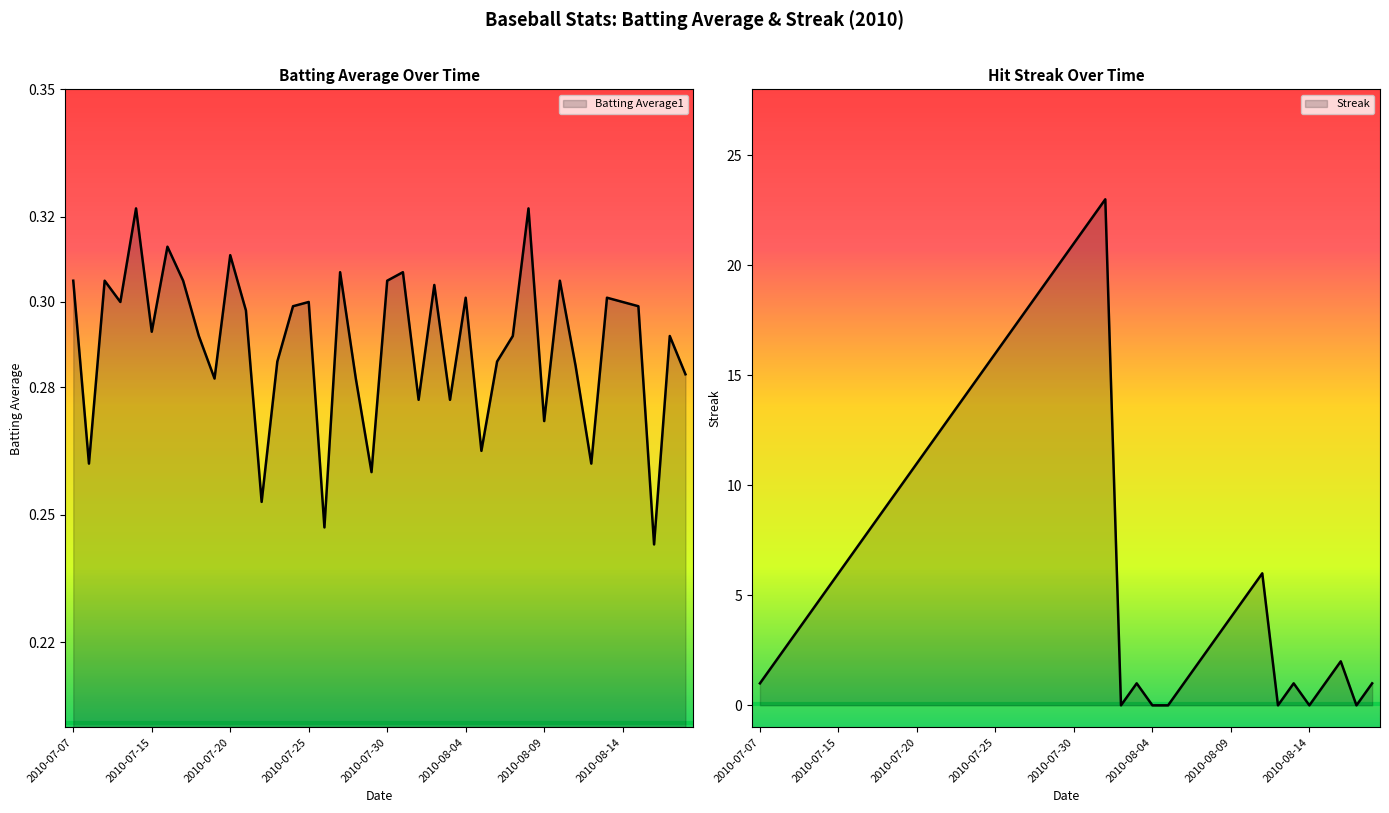

Count the number of categories in the chart.

40